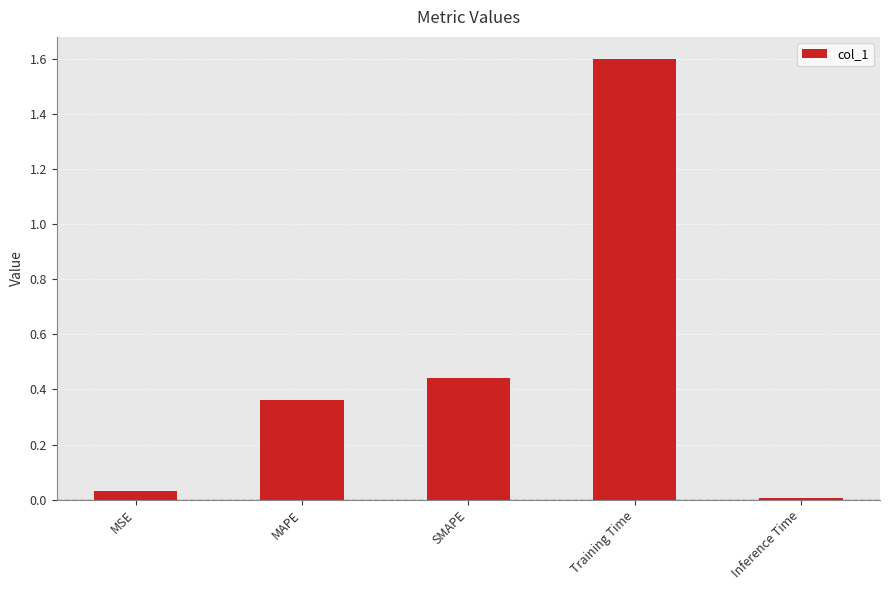

True or false: the data shows 1.6 at Training Time.

True